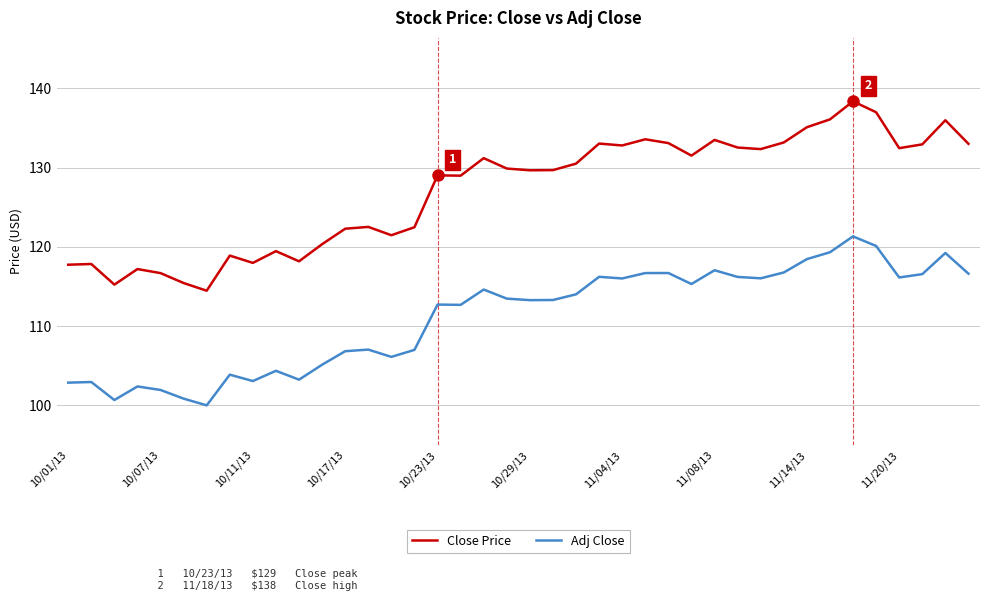

Which series has the largest total across all categories?

Close Price